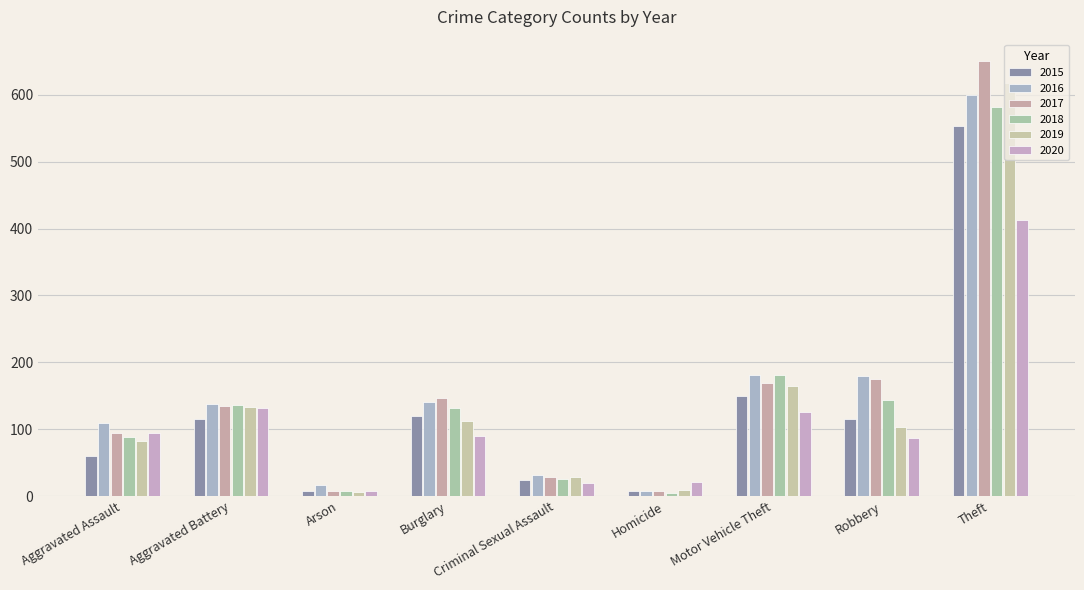

At how many categories does at least one series exceed 552?

1